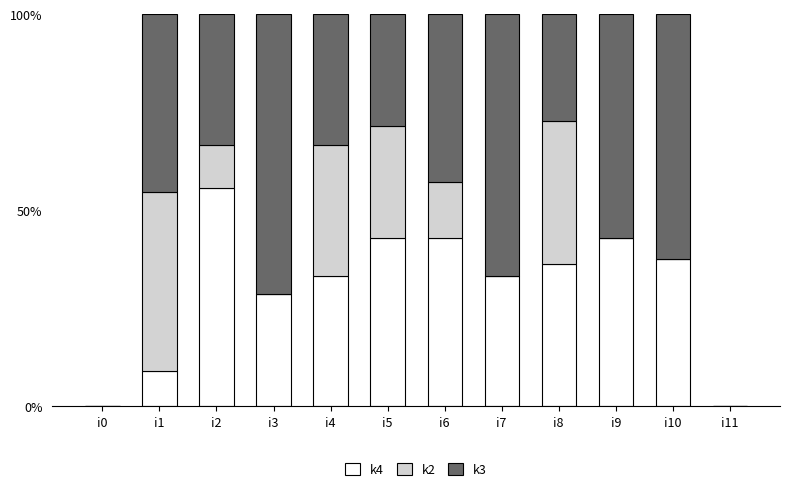

What is the total value across all series at i9?

100.0